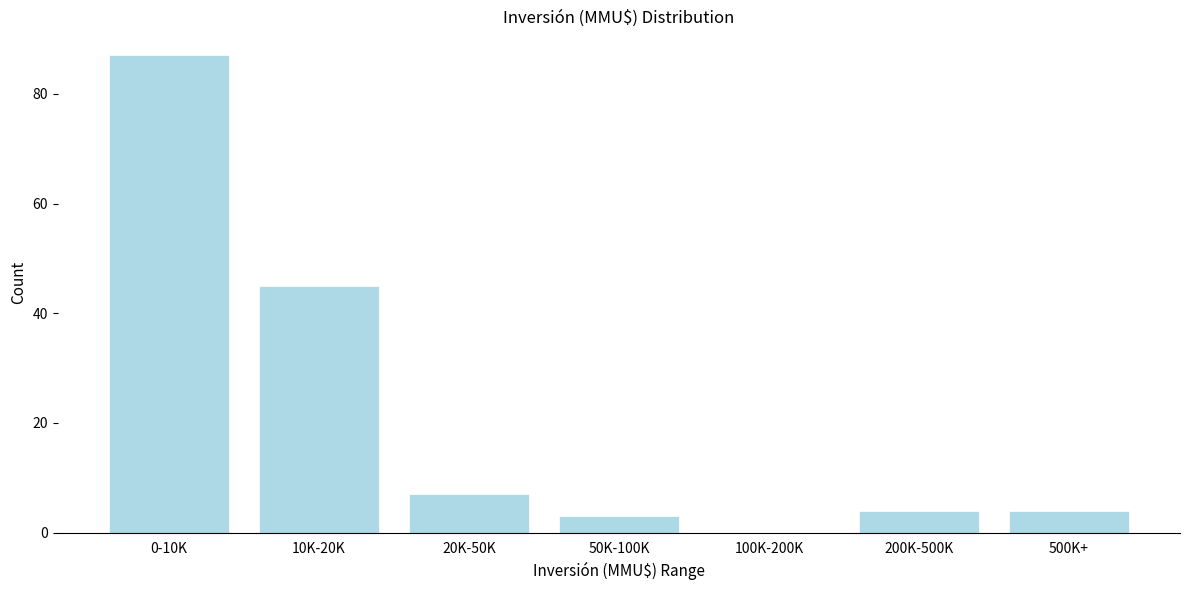

Reading left to right, extract all data points from this chart.

0-10K=87	10K-20K=45	20K-50K=7	50K-100K=3	100K-200K=0	200K-500K=4	500K+=4